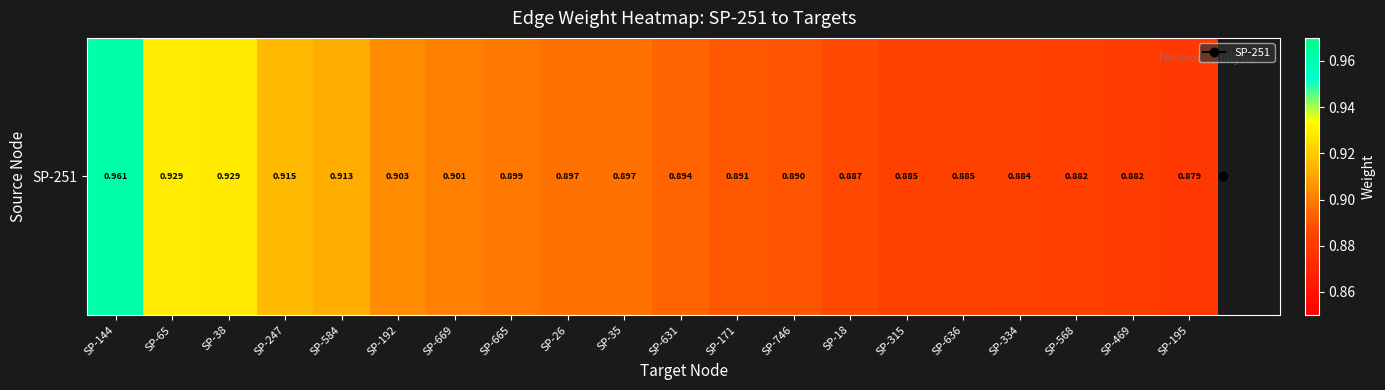

Reading right to left, extract all data points from this chart.

0.9	0.9	0.9	0.9	0.9	0.9	0.9	0.9	0.9	0.9	0.9	0.9	0.9	0.9	0.9	0.9	0.9	0.9	0.9	1.0